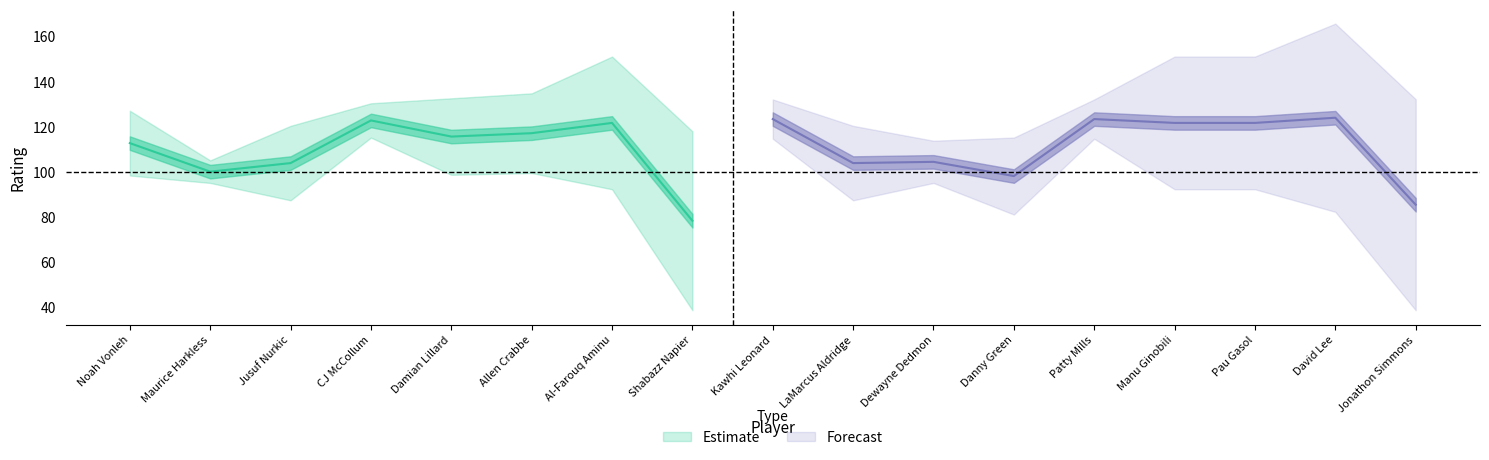

In E_OFF_RATING, how many points are lower than both neighbors (excluding endpoints)?

3